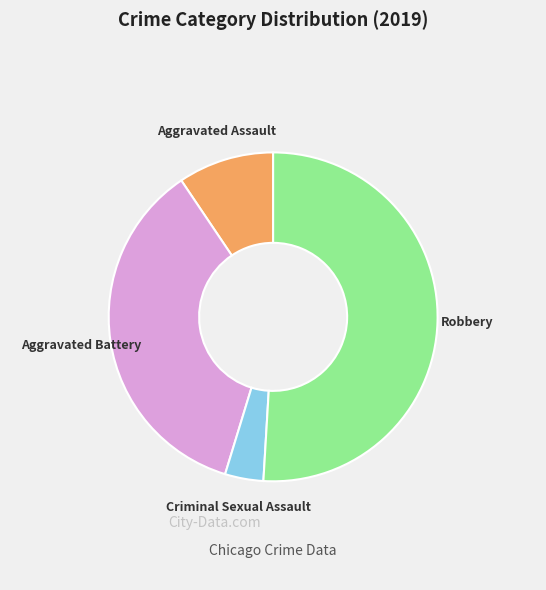

Is there a majority slice in this chart?

Yes